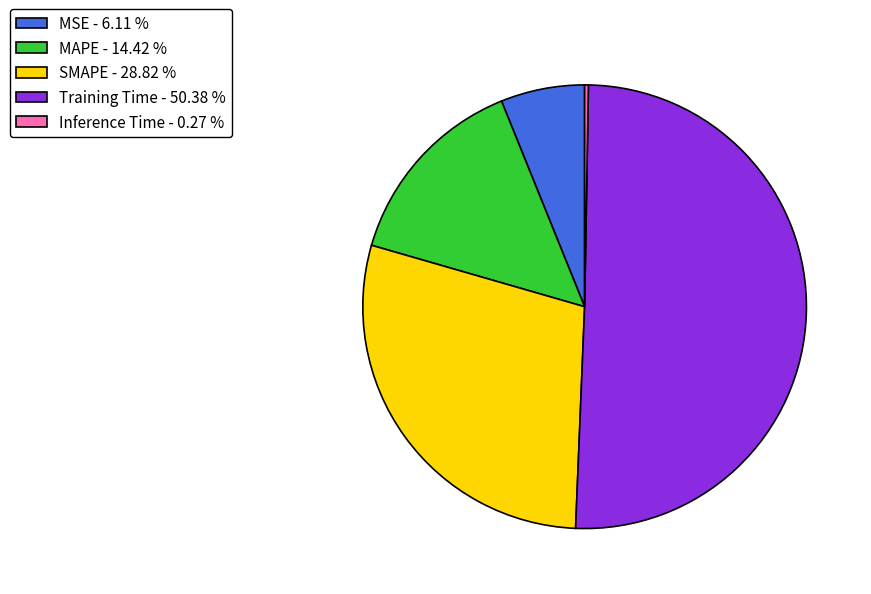

Do MSE - 6.11 % and Training Time - 50.38 % together represent more than half of the pie?

Yes